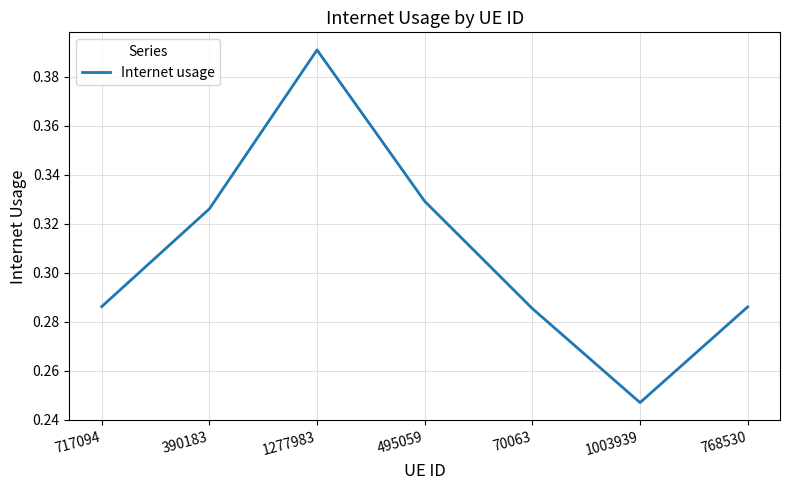

Which label corresponds to the smallest value in the chart?

1003939